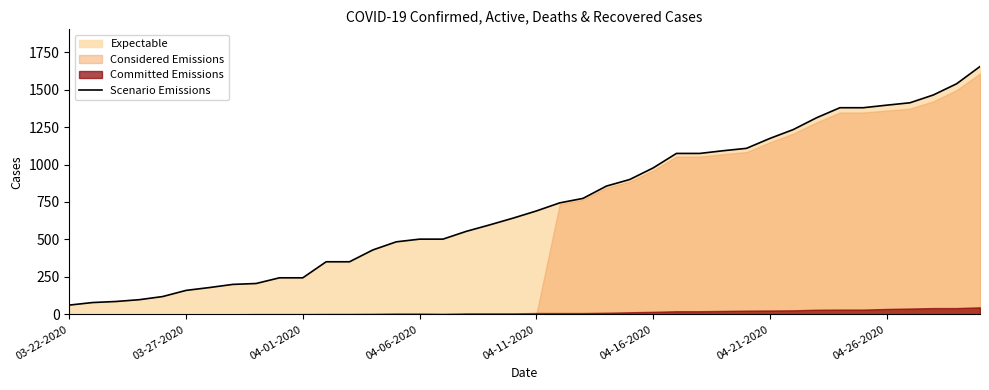

What is the difference between the maximum and minimum values?

1592